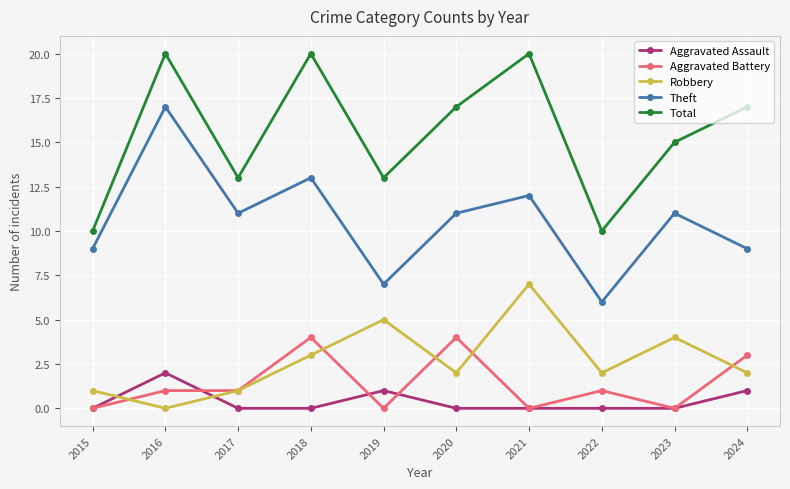

Reading left to right, extract all data points from this chart.

Aggravated Assault: 0	2	0	0	1	0	0	0	0	1
Aggravated Battery: 0	1	1	4	0	4	0	1	0	3
Robbery: 1	0	1	3	5	2	7	2	4	2
Theft: 9	17	11	13	7	11	12	6	11	9
Total: 10	20	13	20	13	17	20	10	15	17